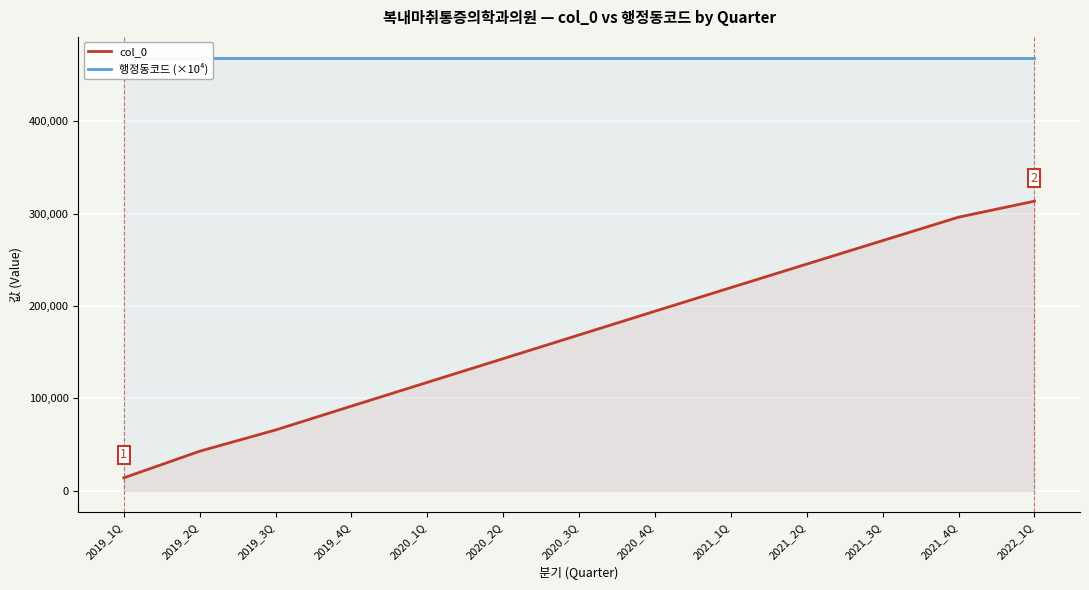

True or false: 행정동코드 (×10⁴) has a value of 467803.5 at 2020_2Q.

True